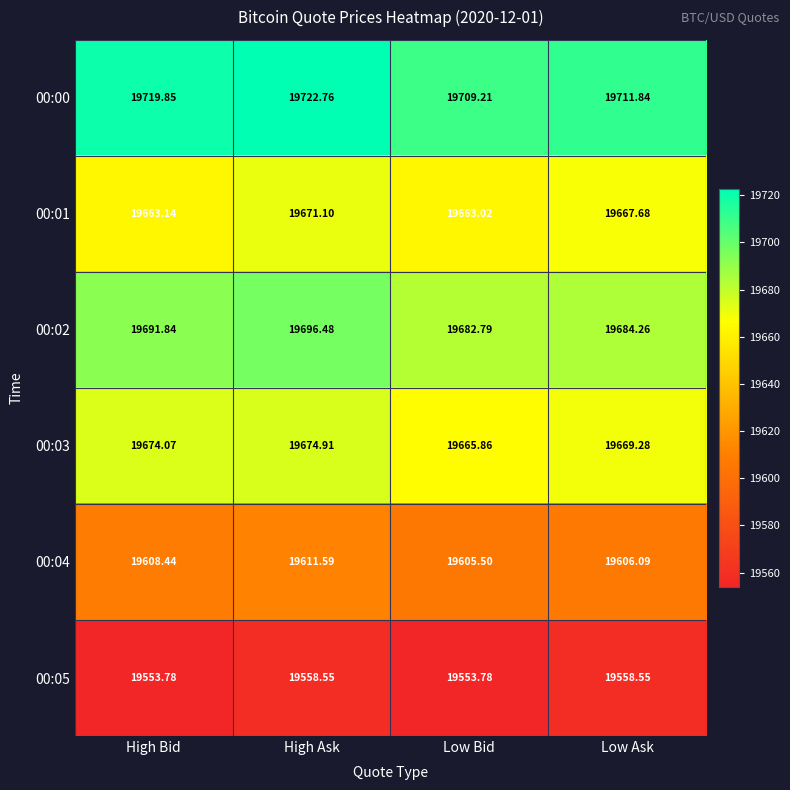

Rank the categories by 00:02 value from highest to lowest.

High Ask, High Bid, Low Ask, Low Bid